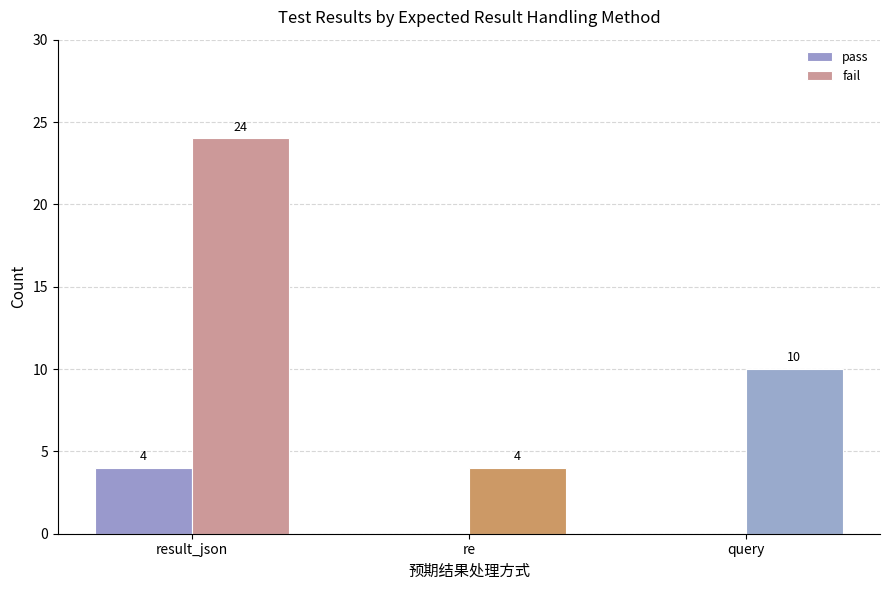

What is the maximum value for fail?

24